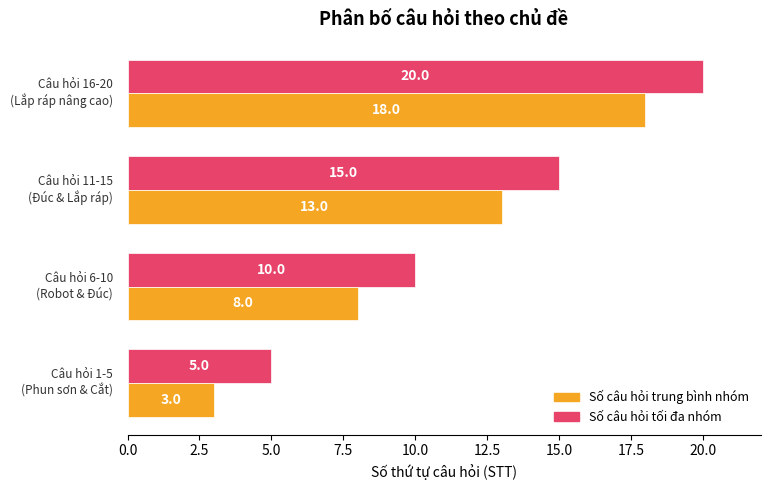

What is the lowest value of the Số câu hỏi tối đa nhóm series?

5